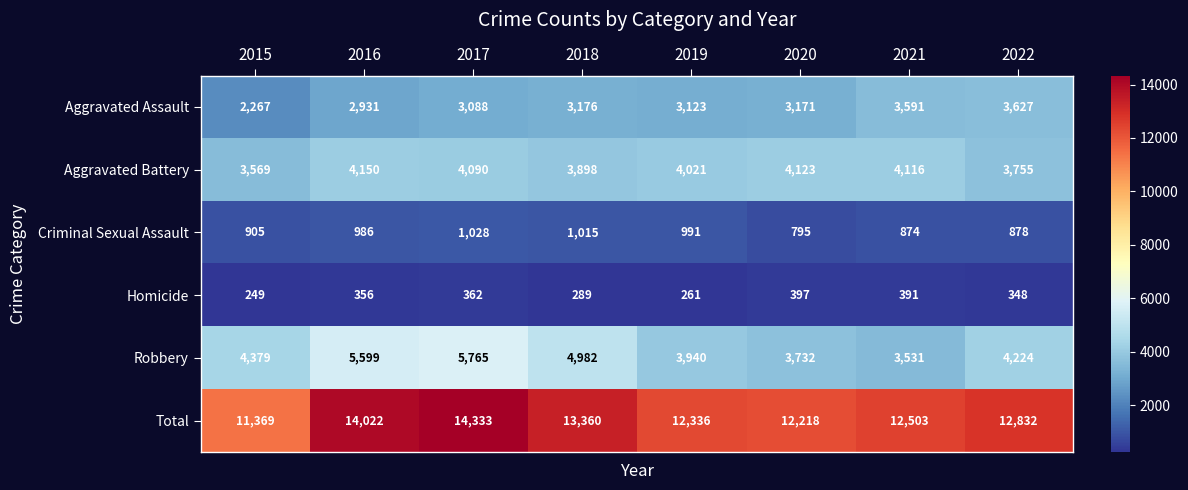

How many data points in Aggravated Assault are less than 3171?

4